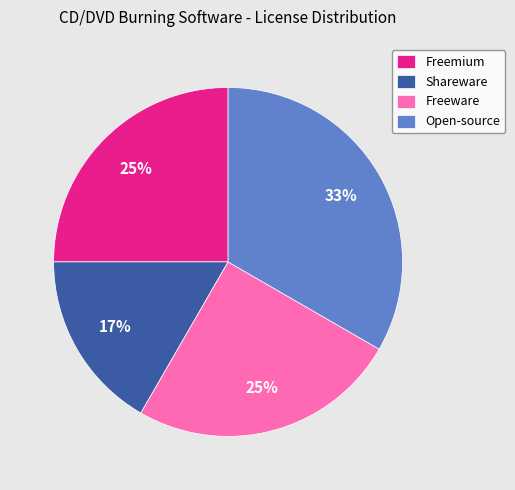

To the nearest percent, what is the combined percentage of Freemium and Open-source?

58%